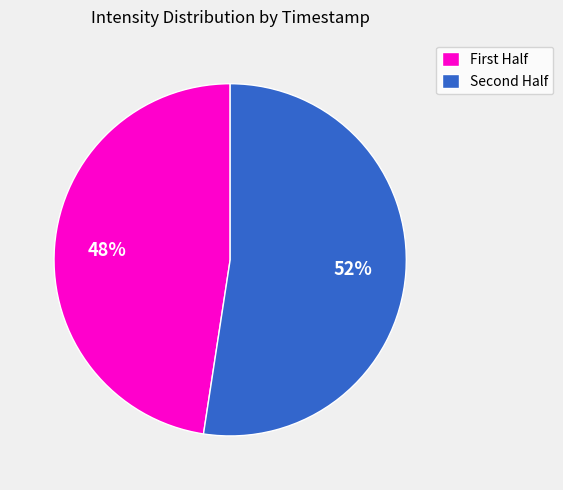

To the nearest percent, what is the average slice percentage?

50%